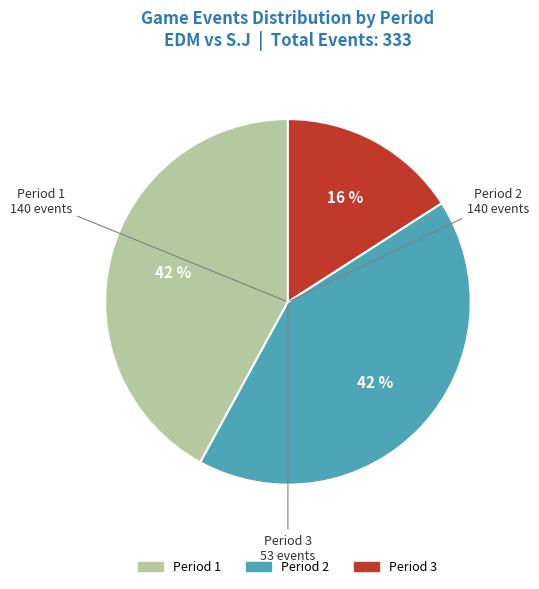

Between Period 3 and Period 2, which is larger?

Period 2